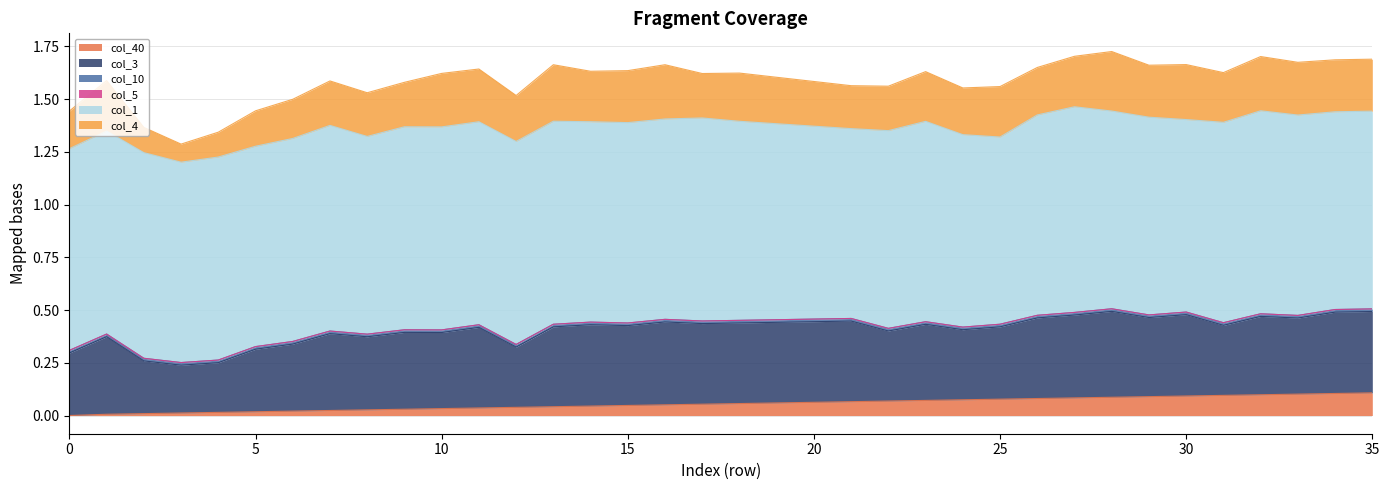

True or false: col_3 and col_10 cross at least once.

False